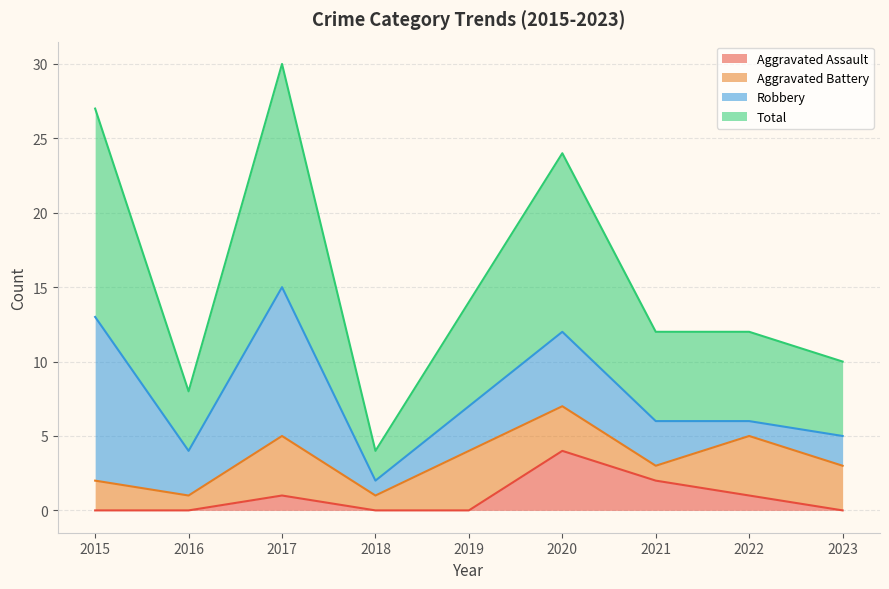

The Total series shows 4 at 2018. True or false?

True